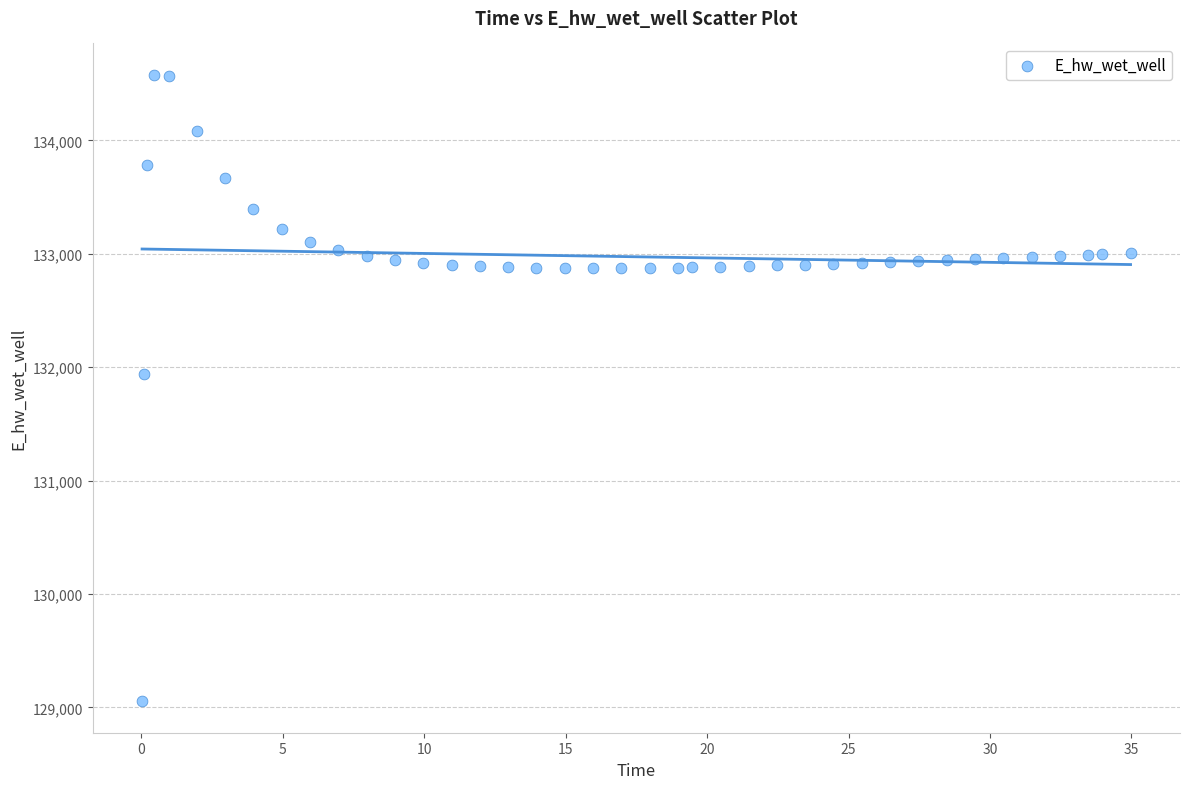

What Y value in the scatter plot is closest to 131815?

131935.7